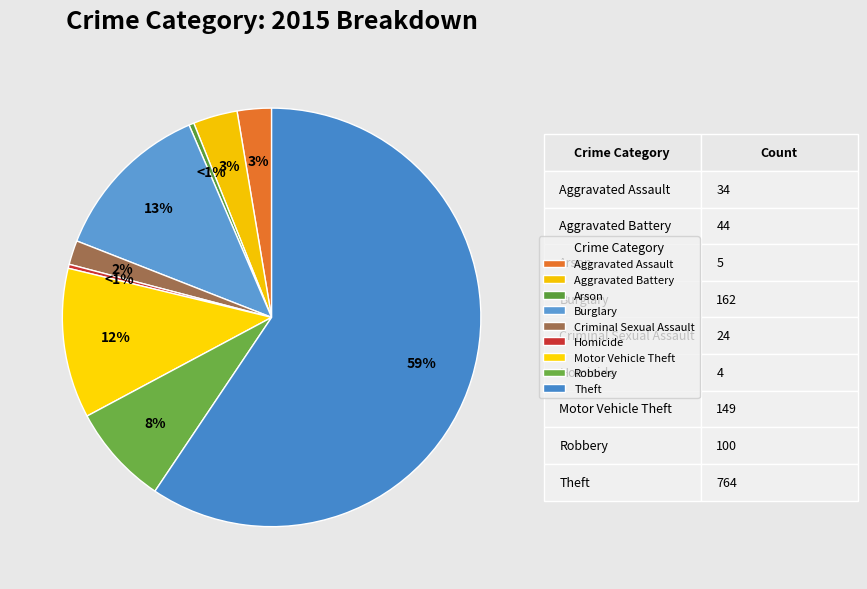

To the nearest percent, what is the average slice percentage?

11%